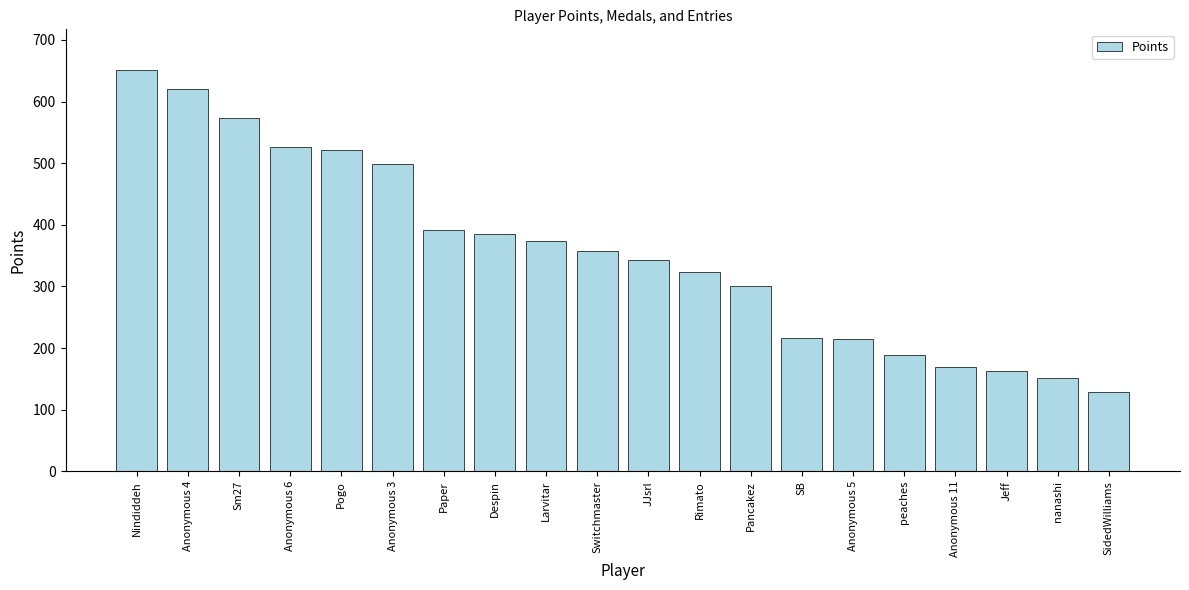

Are the bars horizontal?

No